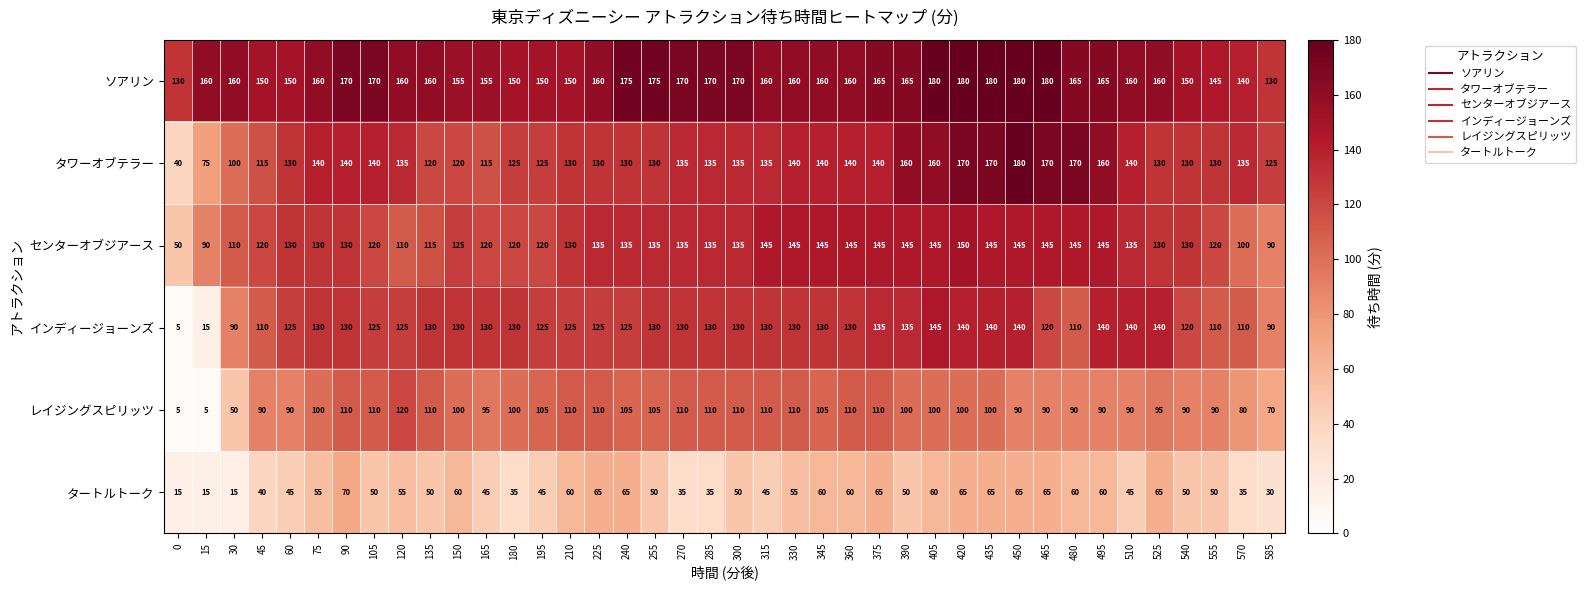

At which category is the sum across all series the highest?

420